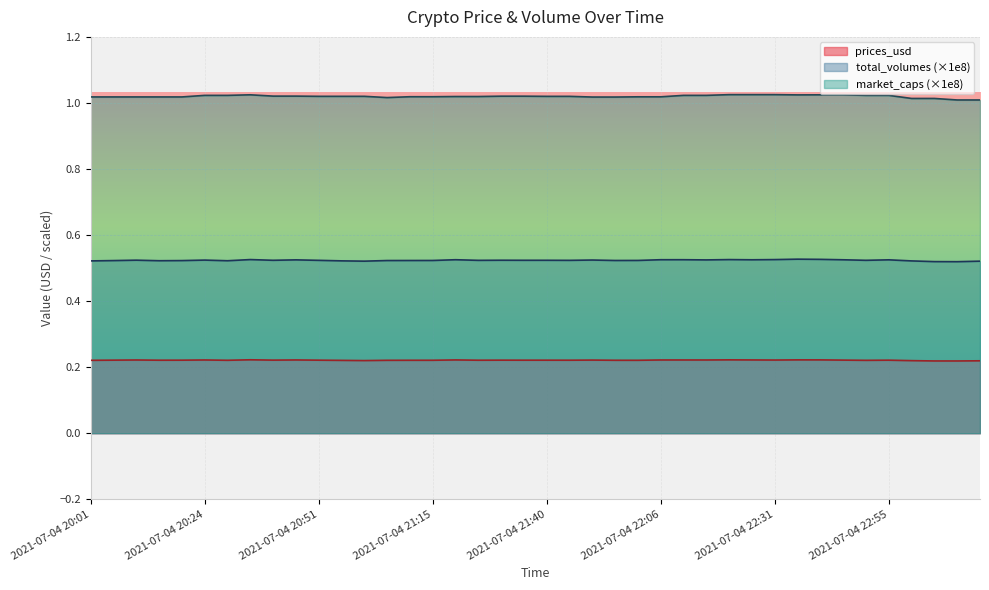

At which label is market_caps closest to 1?

2021-07-04 23:11